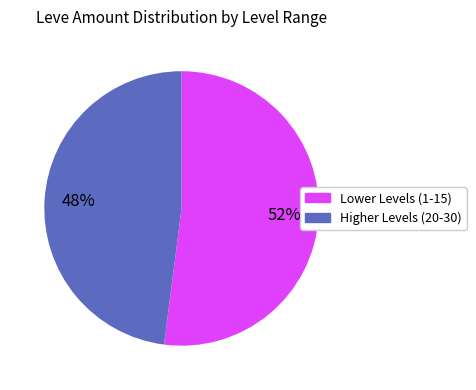

Is there a majority slice in this chart?

Yes